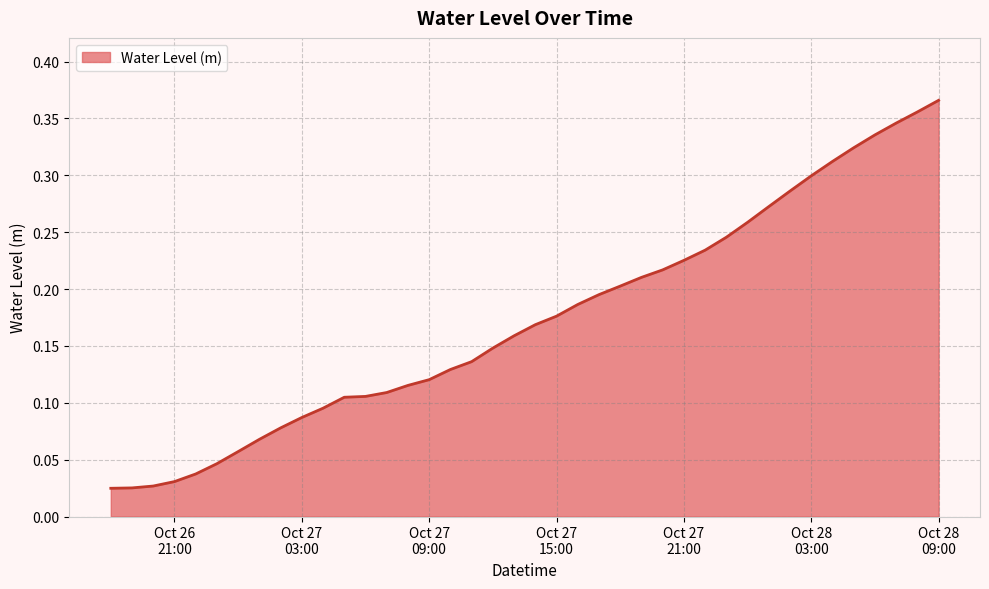

At which category does the chart reach its minimum across all series?

2023-10-26 18:00:00